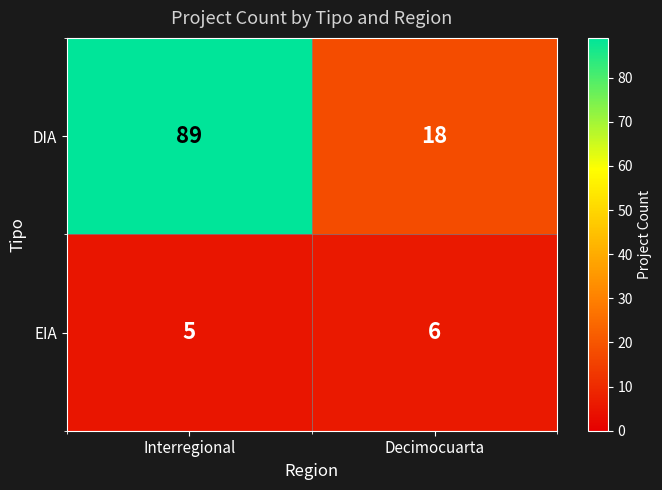

Rank the series at Interregional from highest to lowest value.

DIA, EIA